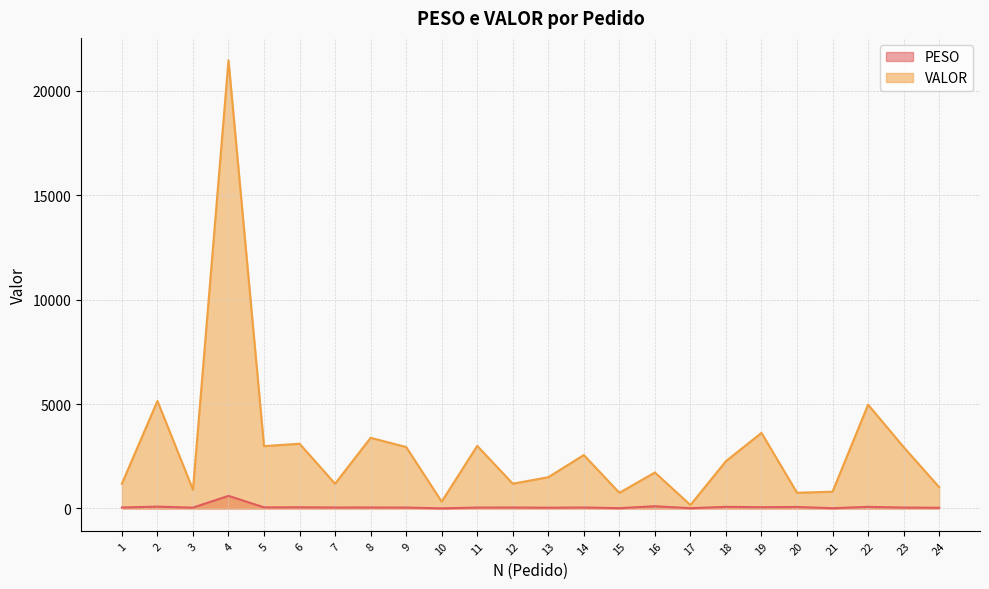

What is the maximum value shown in the chart?

21462.8